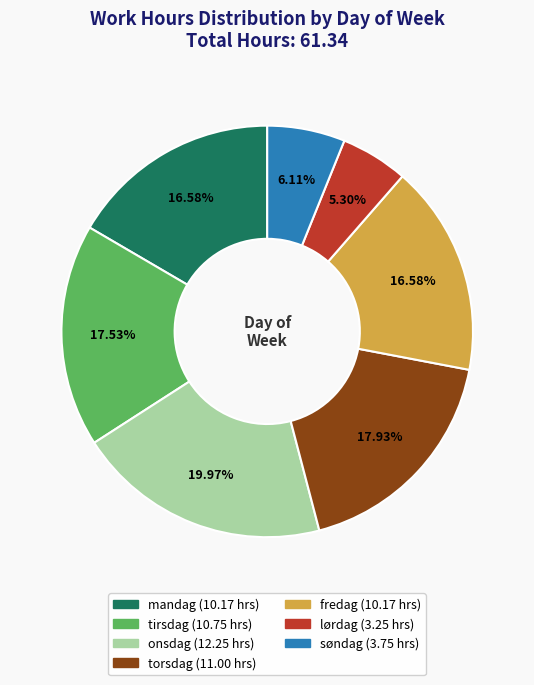

To the nearest percent, what is the combined percentage of onsdag and søndag?

26%